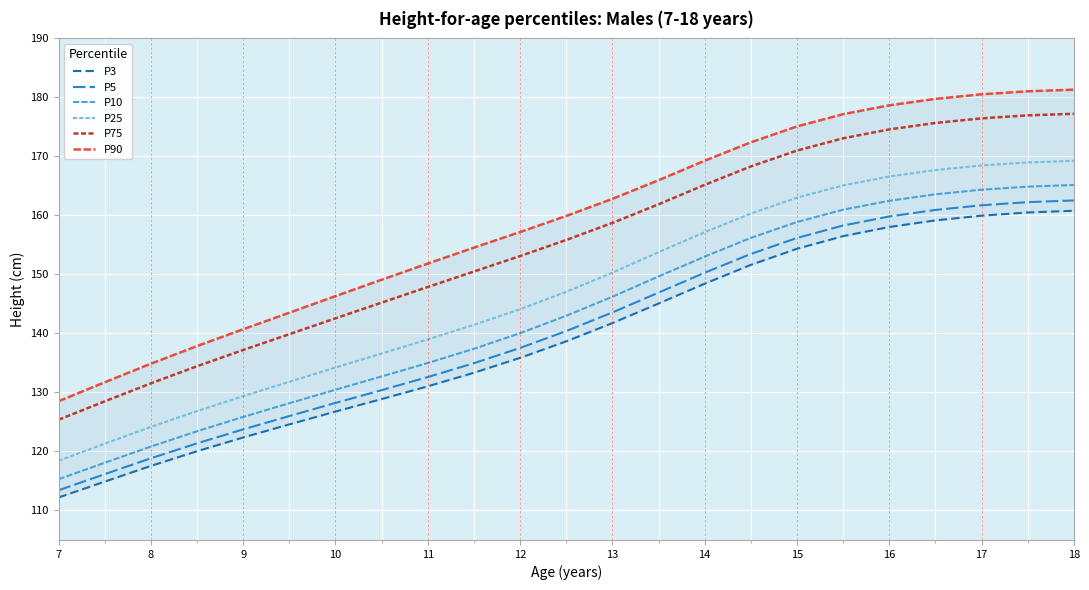

How many distinct data groups are displayed?

6